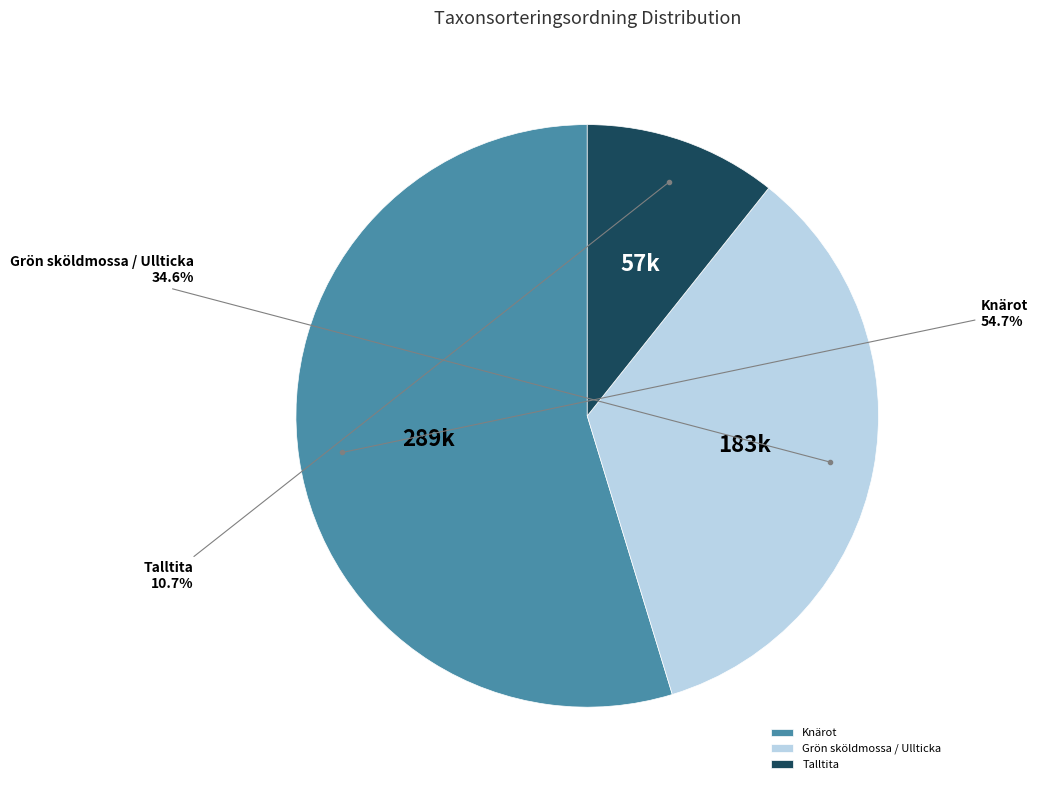

What portion of the pie excludes Grön sköldmossa / Ullticka?

65.4%